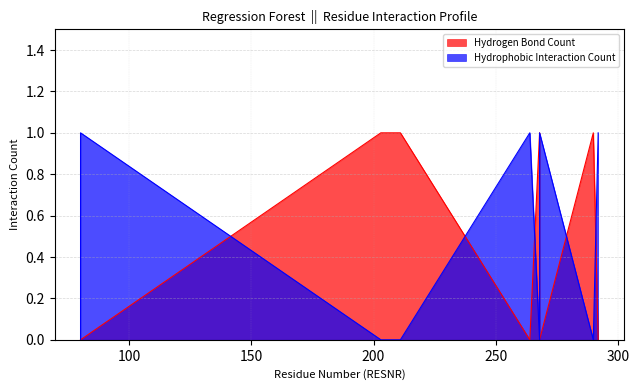

What is the total value across all series at 80?

1